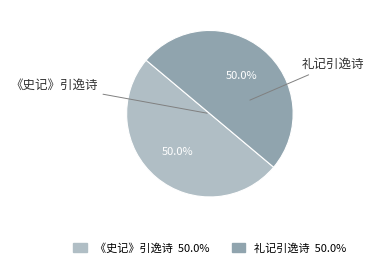

To the nearest percent, what percentage of the pie is 礼记引逸诗?

50%